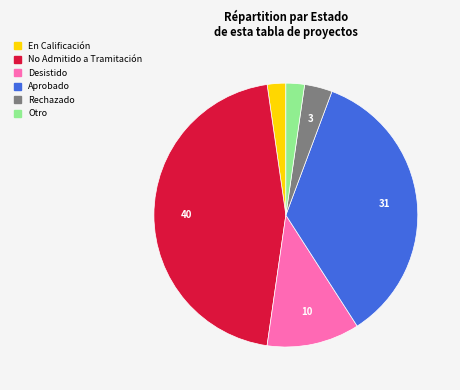

How many slices are in this pie chart?

6